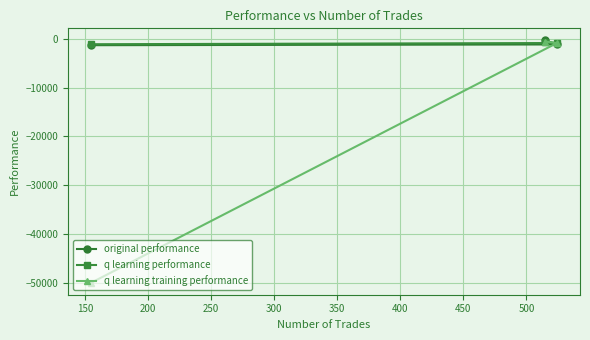

Which series has the widest spread of values?

q learning training performance